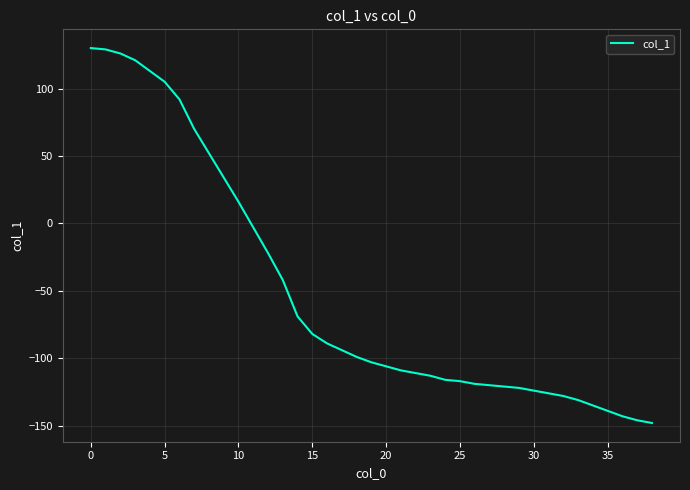

What is the difference between the maximum and minimum values?

278